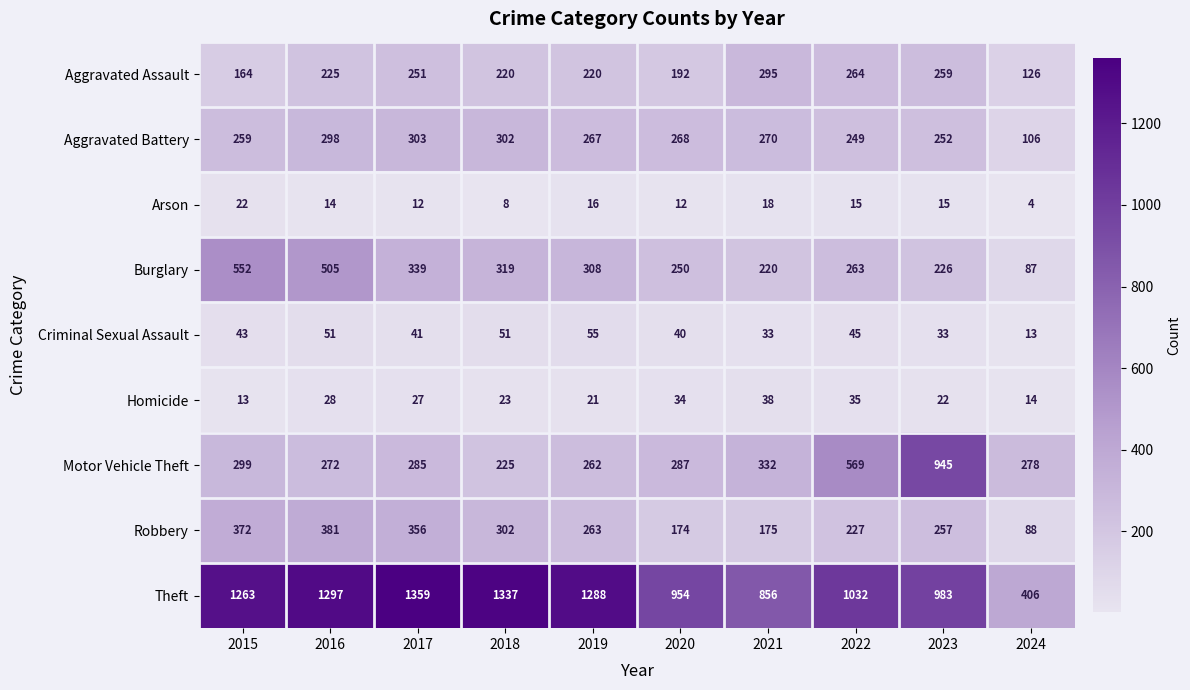

At 2022, list the series in order from smallest to largest.

Arson, Homicide, Criminal Sexual Assault, Robbery, Aggravated Battery, Burglary, Aggravated Assault, Motor Vehicle Theft, Theft